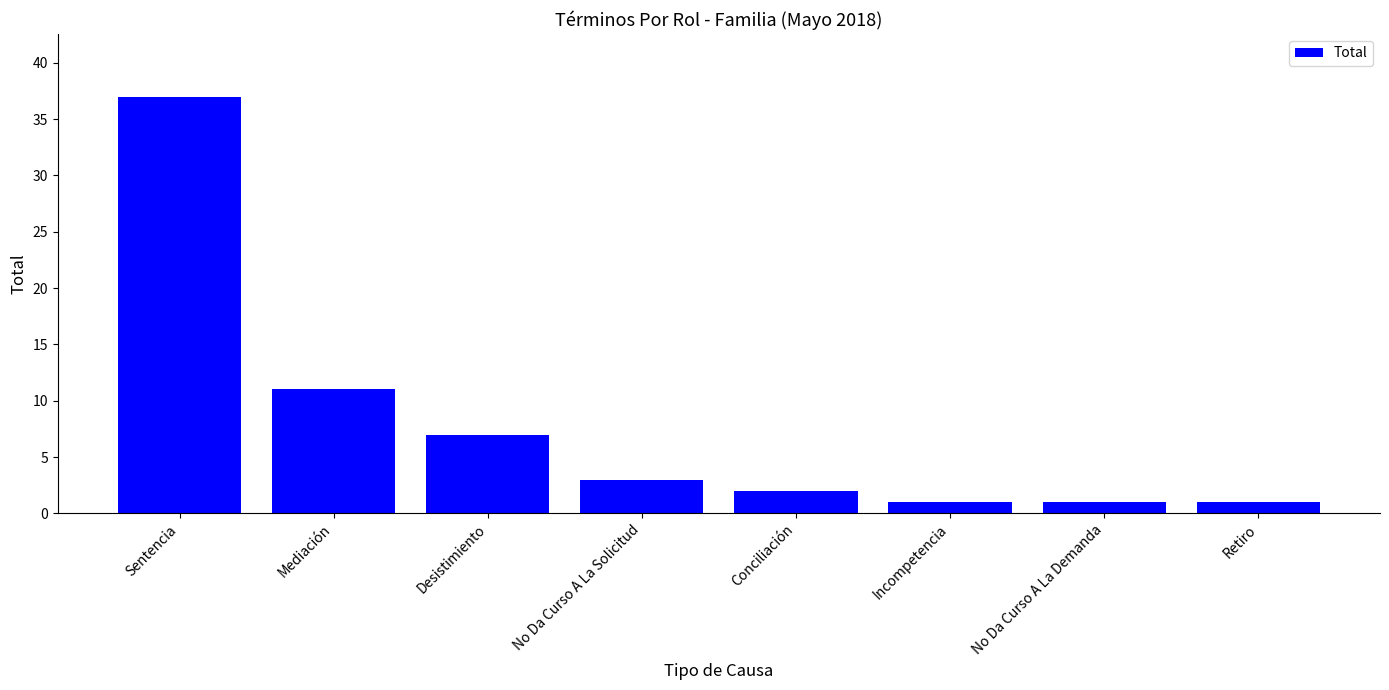

Approximately how many times larger is the value at Conciliación compared to Incompetencia?

2.0